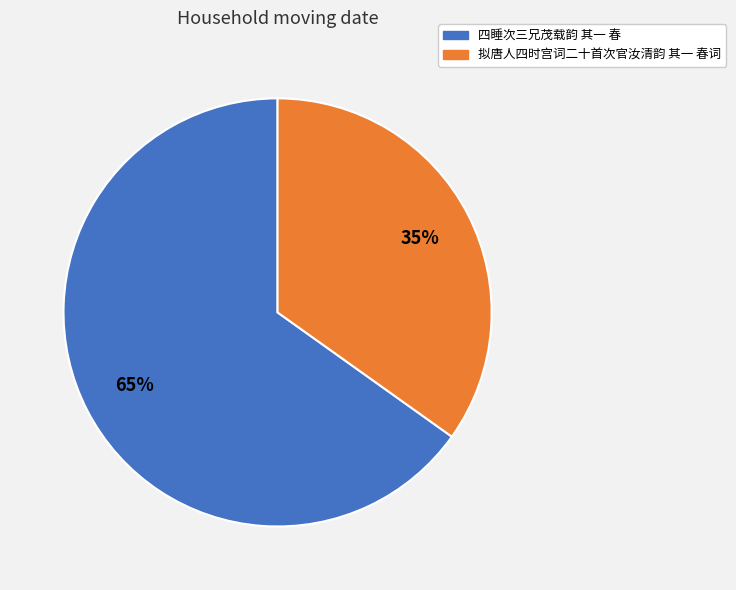

Combined, do 拟唐人四时宫词二十首次官汝清韵 其一 春词 and 四睡次三兄茂载韵 其一 春 account for over 50%?

Yes